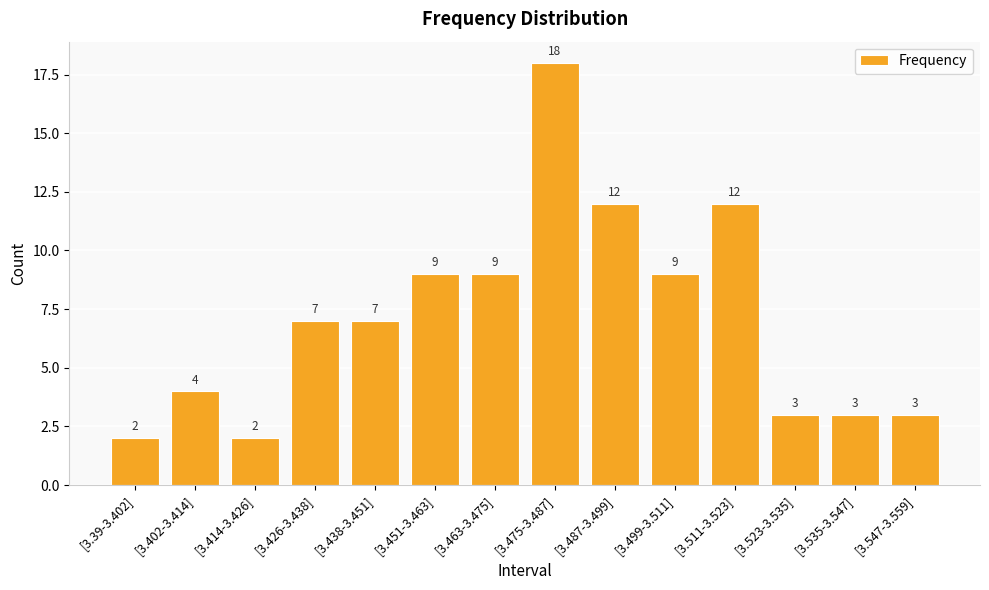

Read the value at [3.535-3.547], to the nearest 5.

5